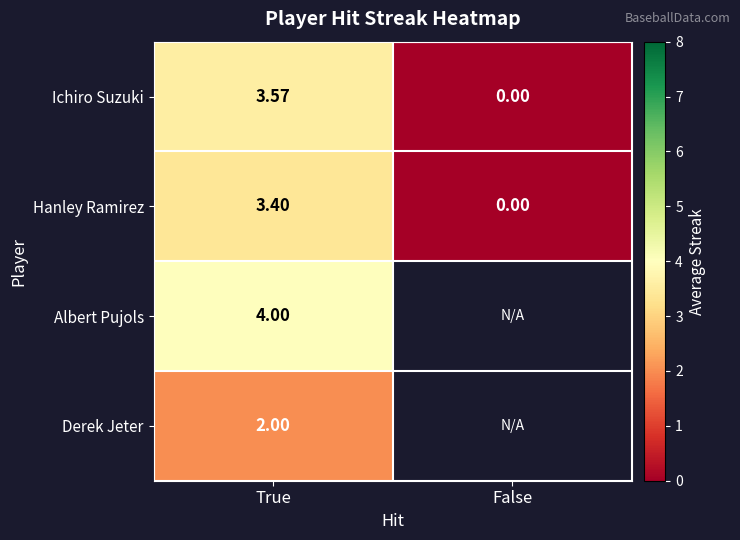

At True, list the series in order from largest to smallest.

Albert Pujols, Ichiro Suzuki, Hanley Ramirez, Derek Jeter